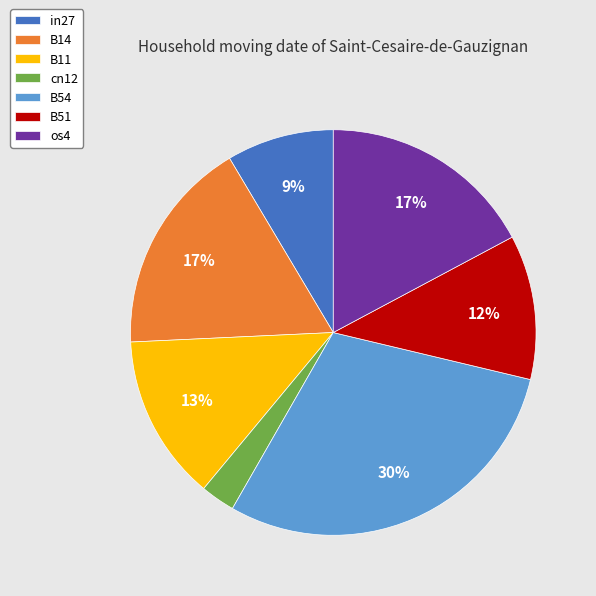

Is the sum of B54 and B51 greater than half?

No